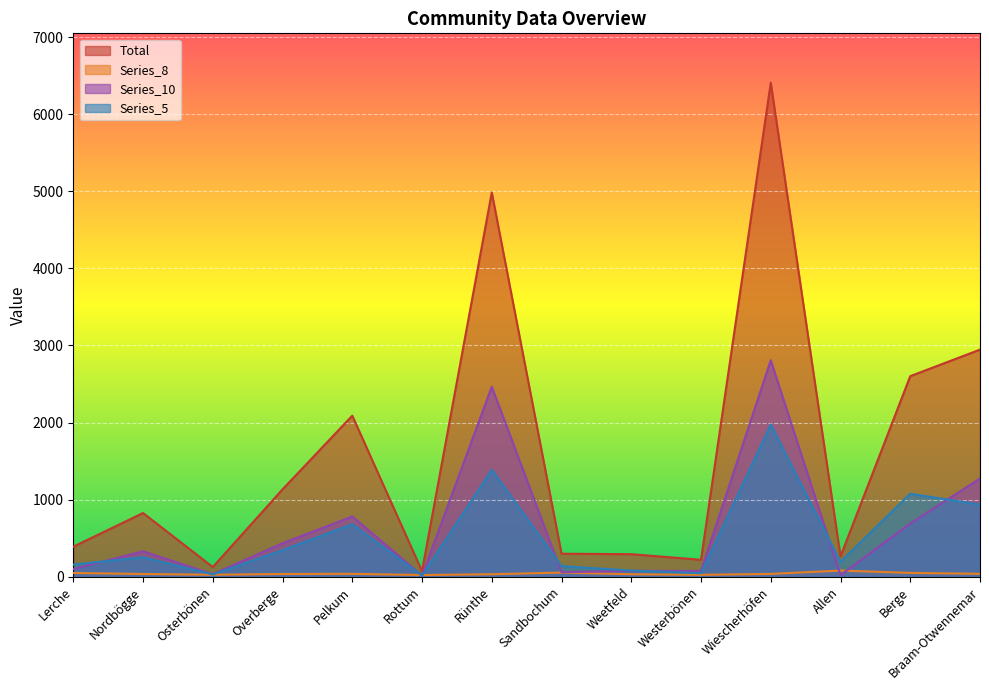

What is the minimum value shown in the chart?

13